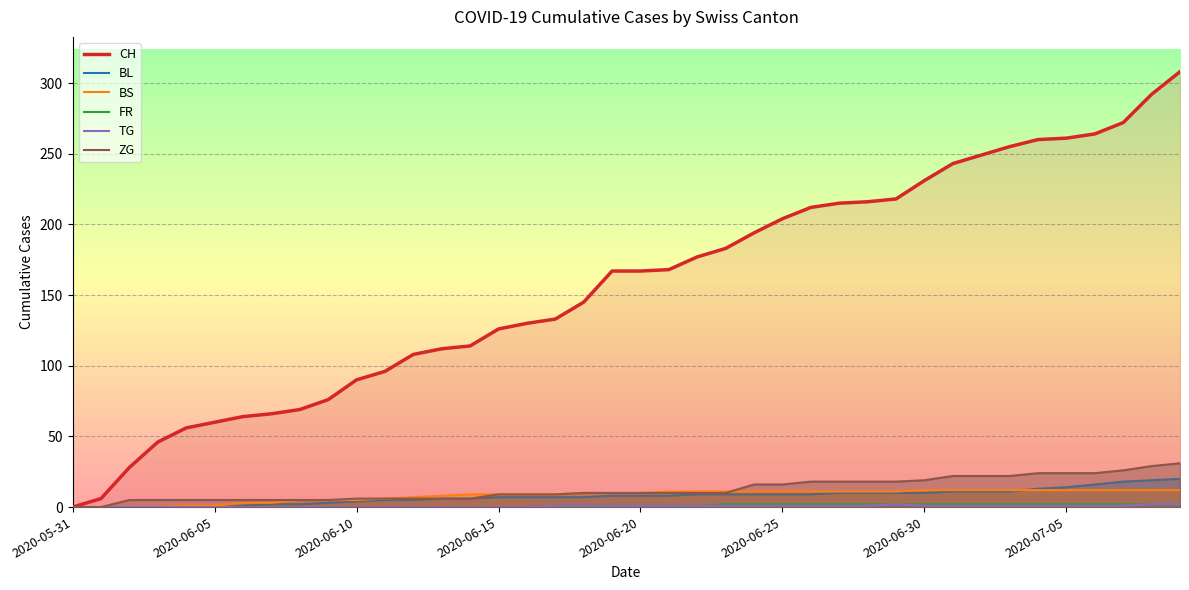

What is the maximum value shown in the chart?

308